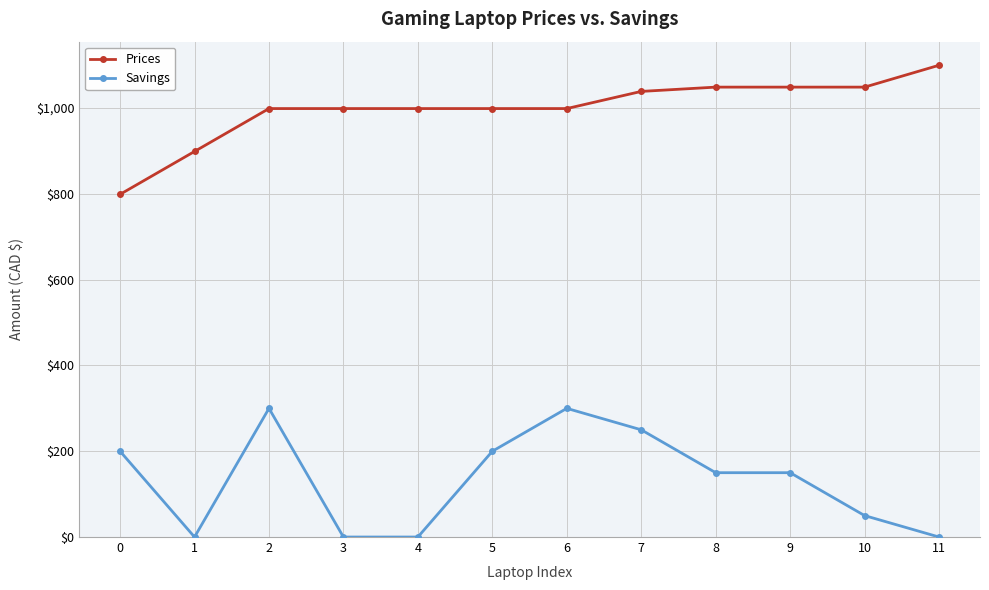

True or false: Prices has a value of 1100.0 at 11.

True